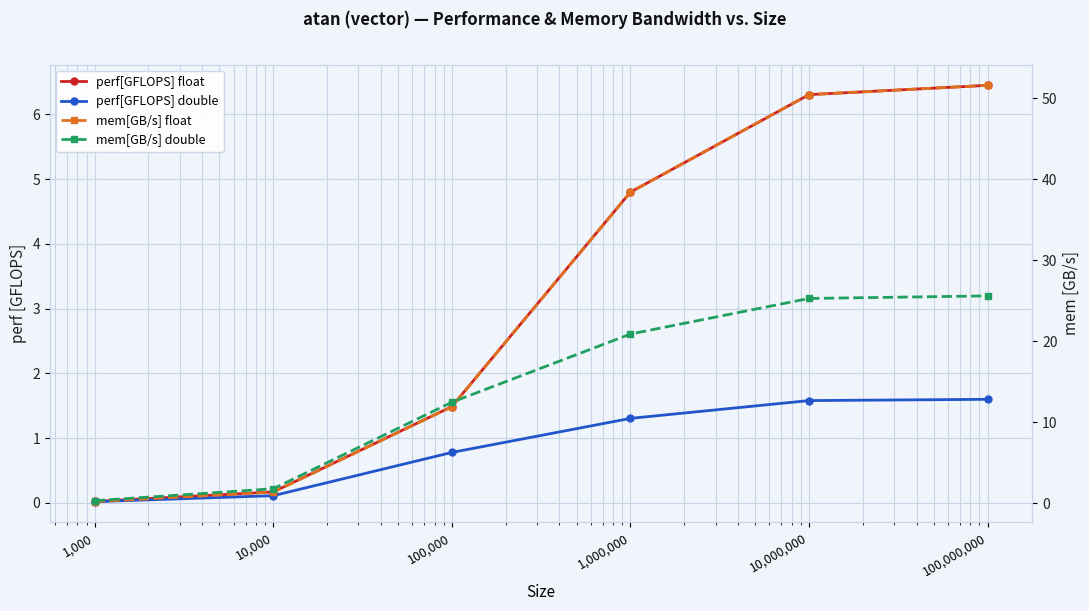

Which series changed the most between 100,000 and 1,000,000?

mem[GB/s] float